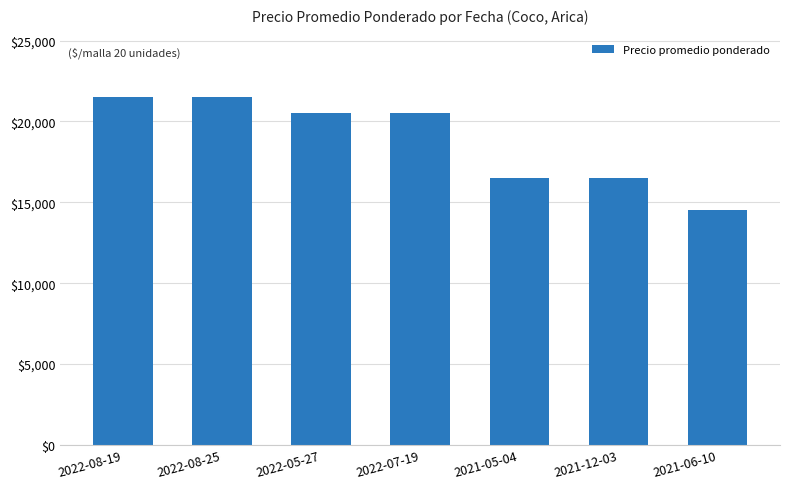

How many data points does each series have?

7